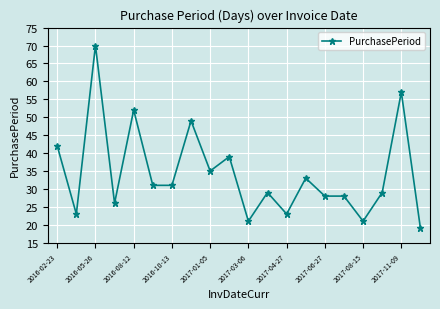

True or false: the data has more than 0 interior local peaks.

True